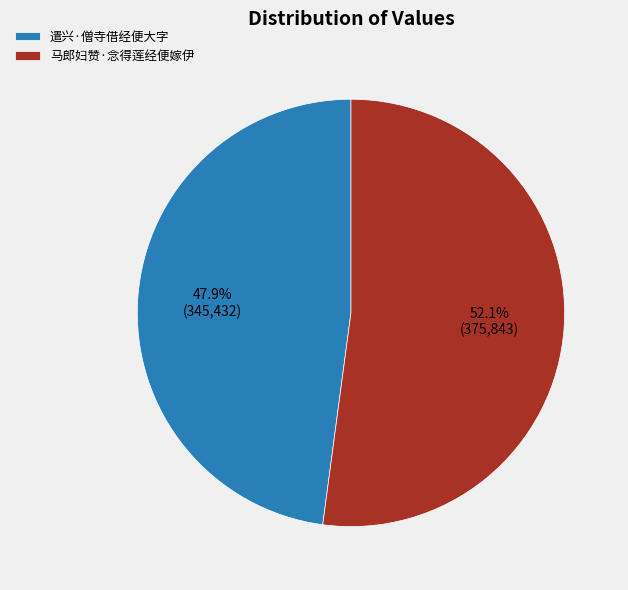

Which slice is the smallest?

遣兴·僧寺借经便大字